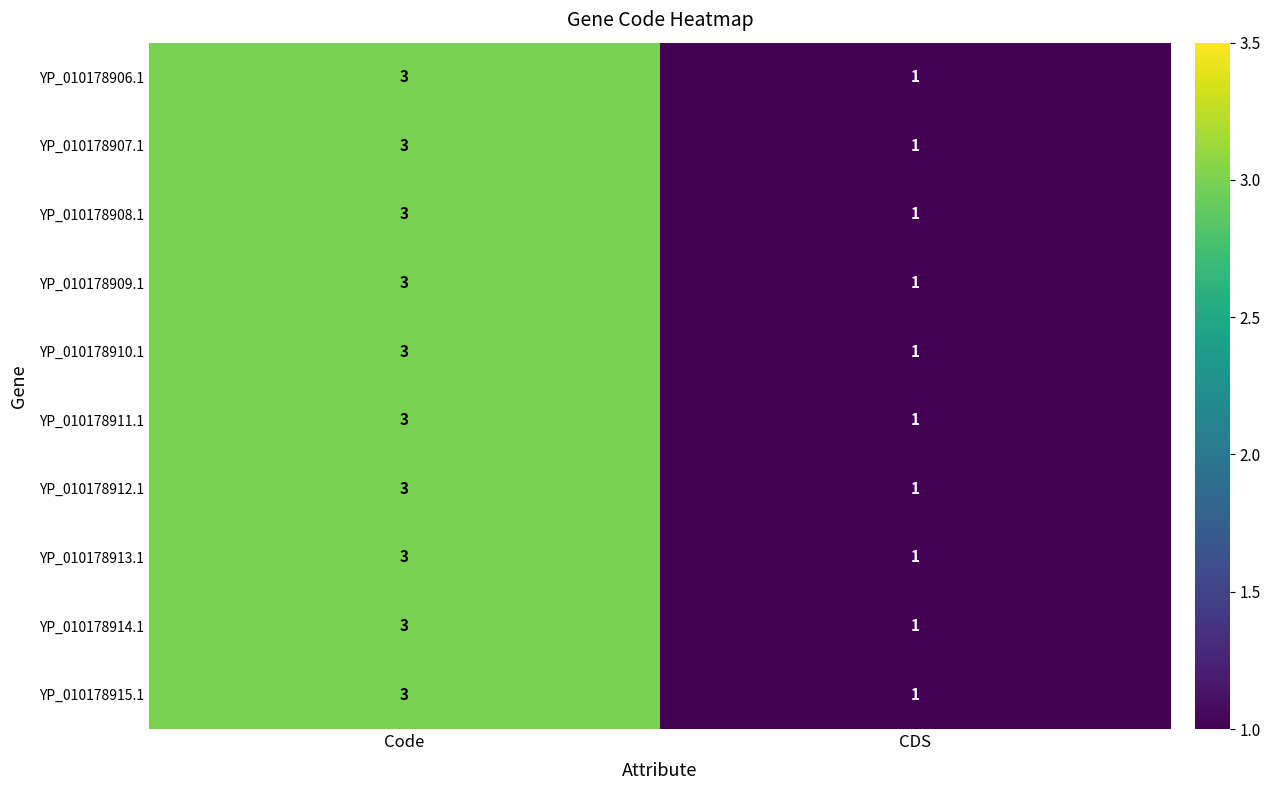

At how many categories does at least one series exceed 2?

1